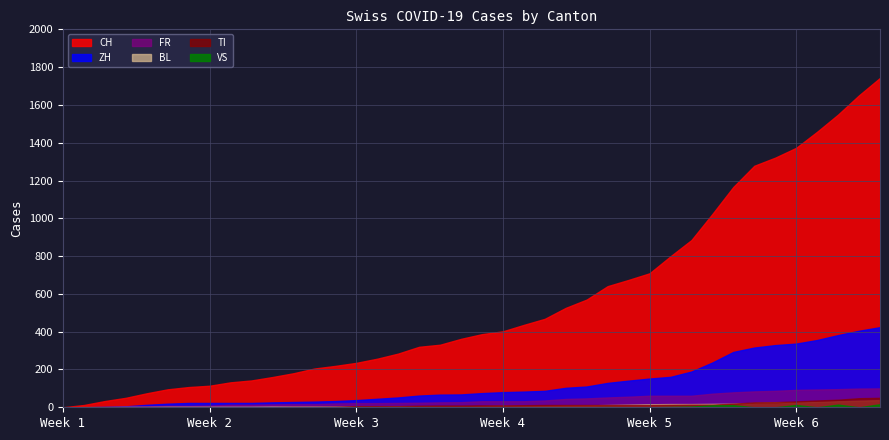

Which series has the largest total across all categories?

CH